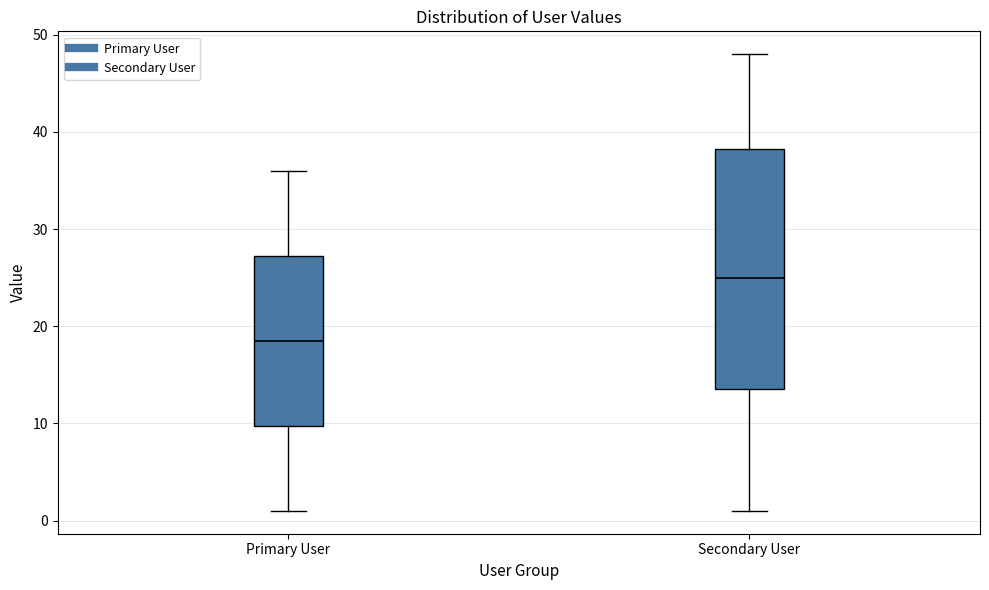

Where does the lower whisker of the box for Primary User end on the y-axis? The values are not printed on the chart, so give them approximately, as read against the axis.

1